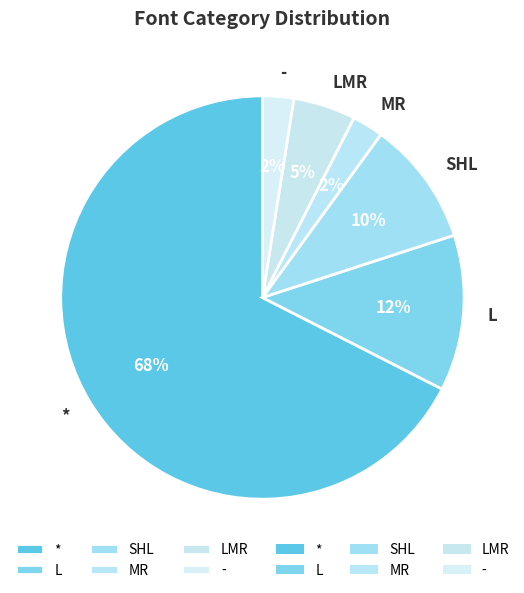

Is the sum of MR and - greater than half?

No